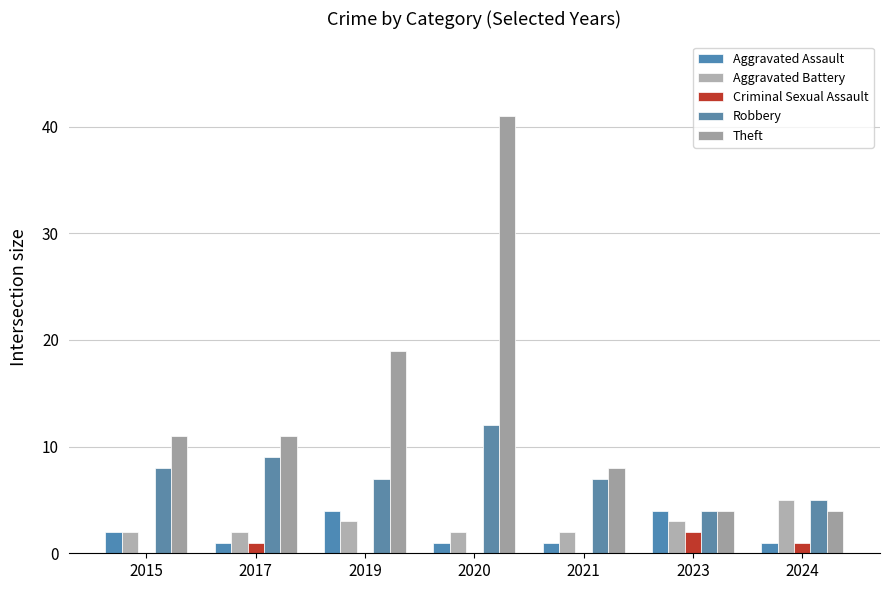

How many groups of bars are there?

7